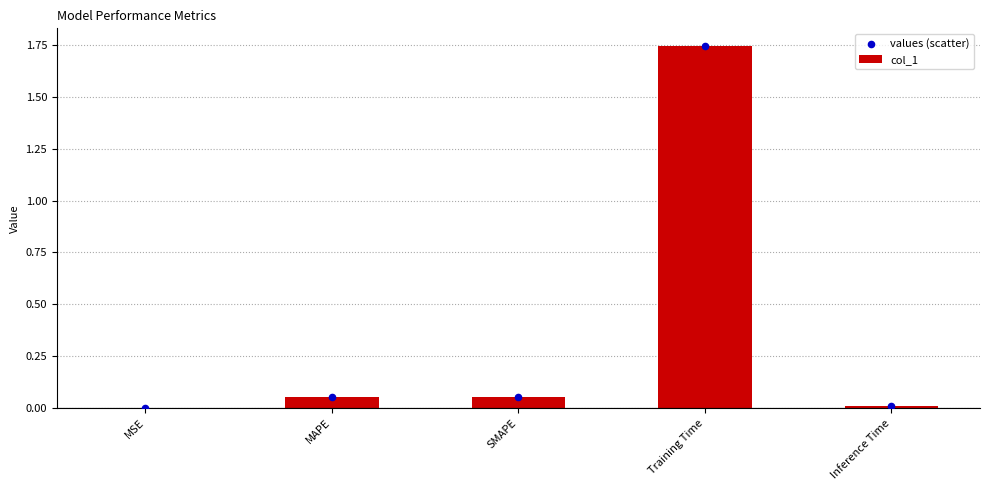

Which series has the widest spread of Y values?

col_1